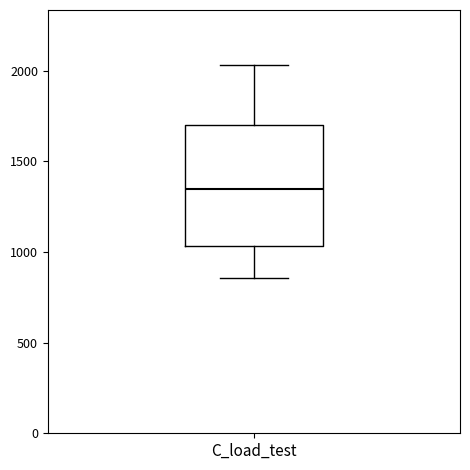

Transcribe this box plot: give where the median line is, the range the box spans, and where the two whiskers end, as read against the y-axis. The values are not printed on the chart, so give them approximately, as read against the axis.

median 1350, box 1050 to 1700, whiskers 850 to 2050